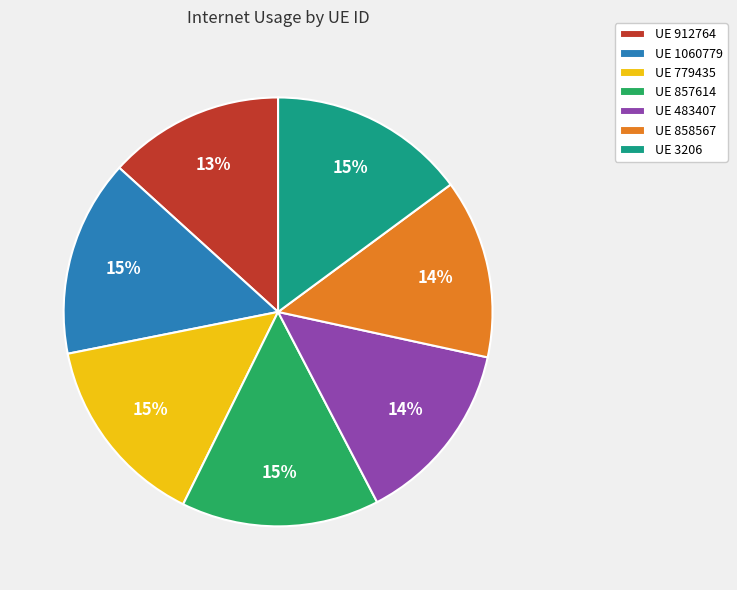

Approximately how many times larger is the value at UE 857614 compared to UE 779435?

1.0